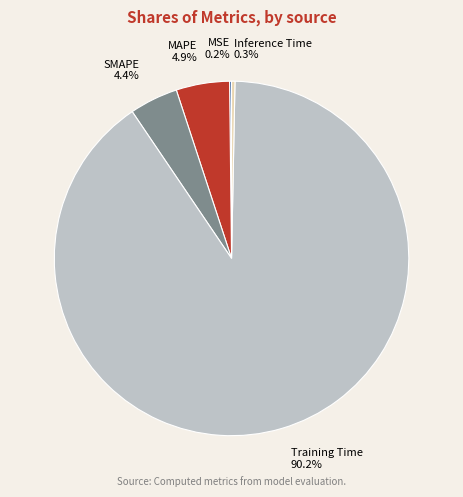

Does any single category account for the majority?

Yes